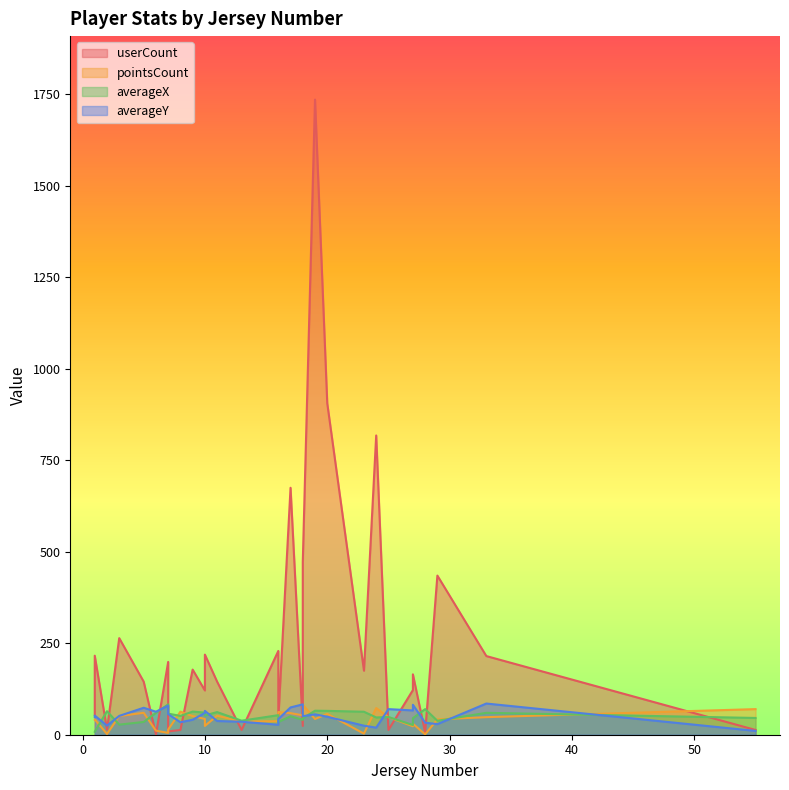

Is it true that averageX equals 65.6 at 19?

True